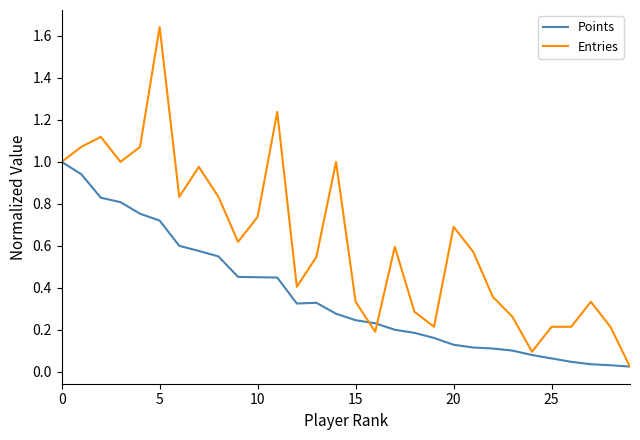

Rank the series by their average value, from lowest to highest.

Points, Entries